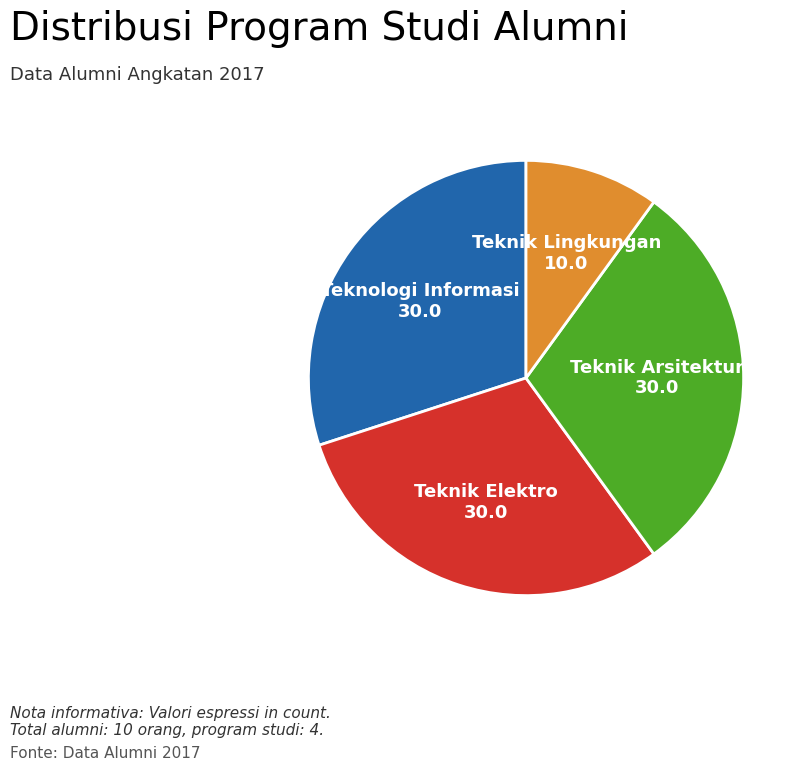

Does any single category account for the majority?

No